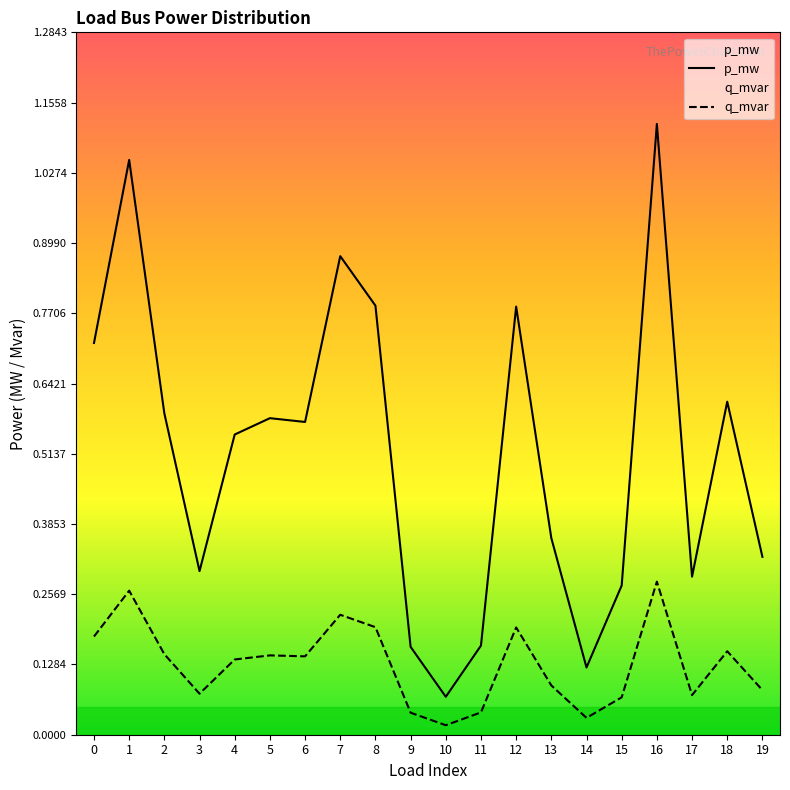

At which category does the chart reach its peak across all series?

16